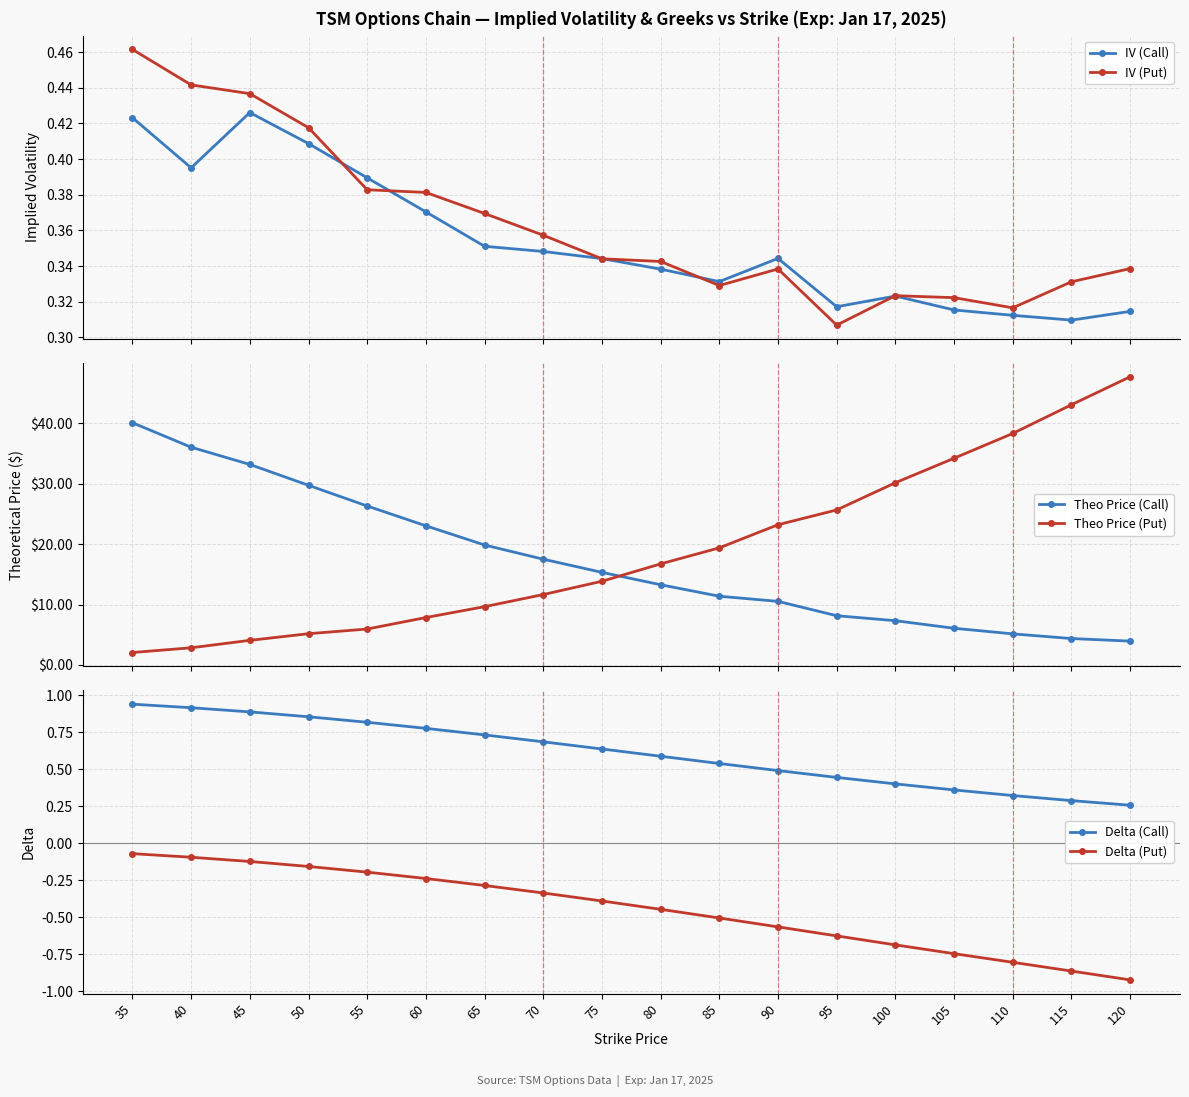

What is the difference between the second highest and second lowest values in the Delta (Put) series?

0.8